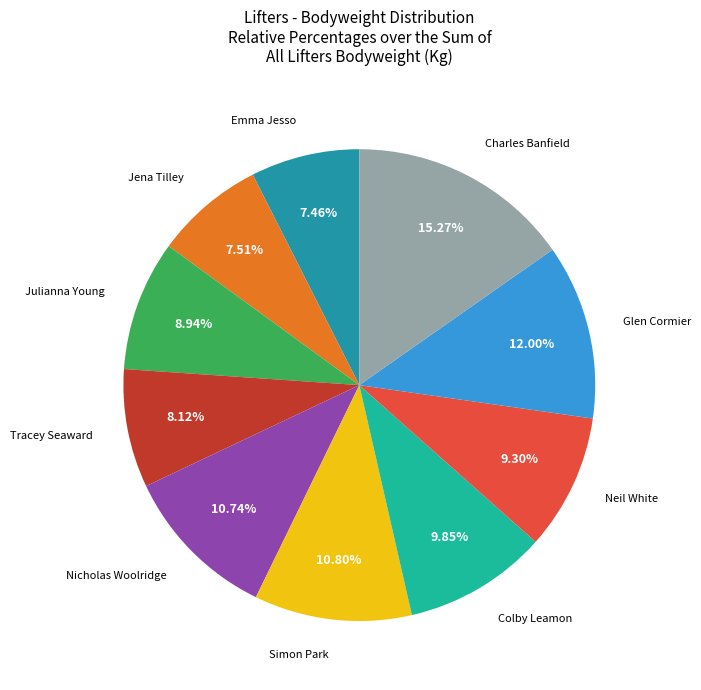

How many slices are in this pie chart?

10